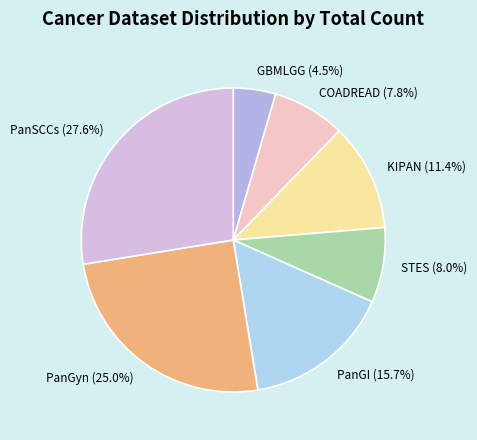

How much of the chart is everything except COADREAD?

92.2%